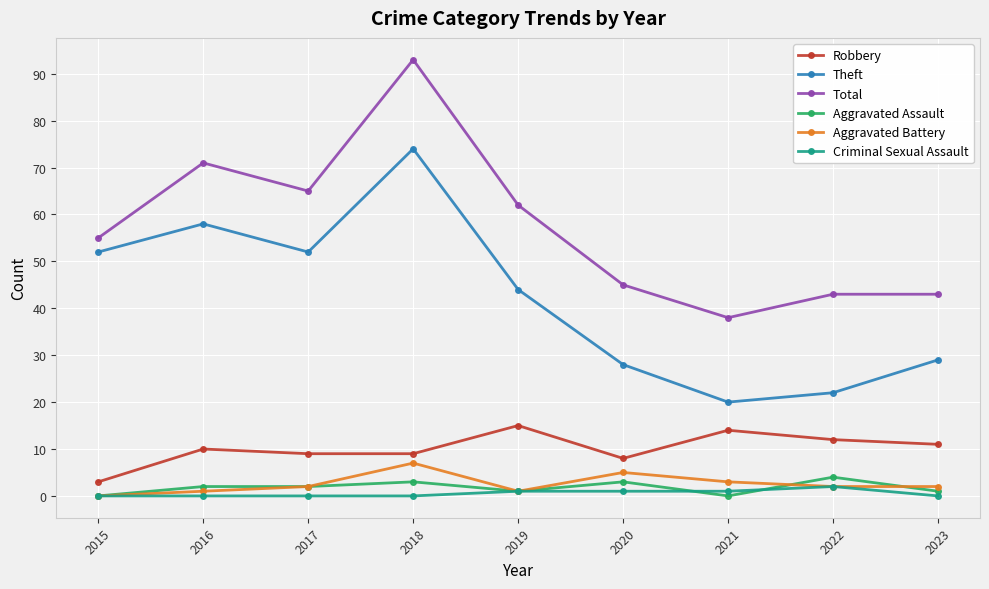

What is the difference between the highest and lowest values at 2017?

65